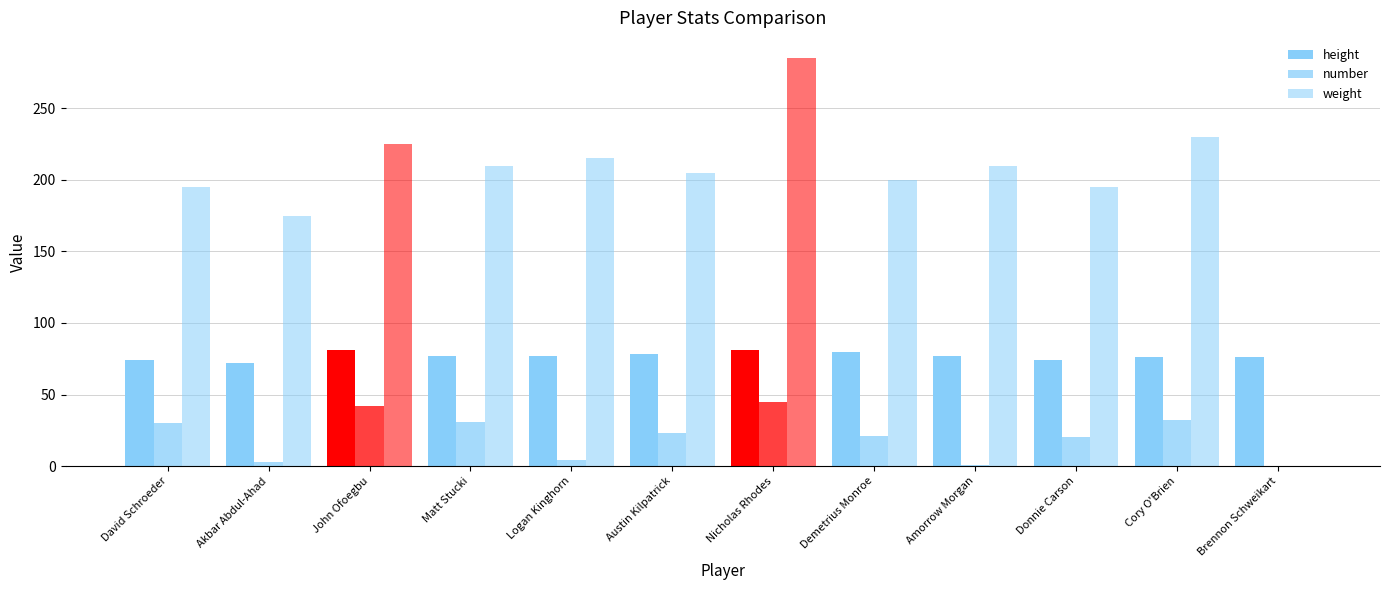

How many groups of bars are there?

12